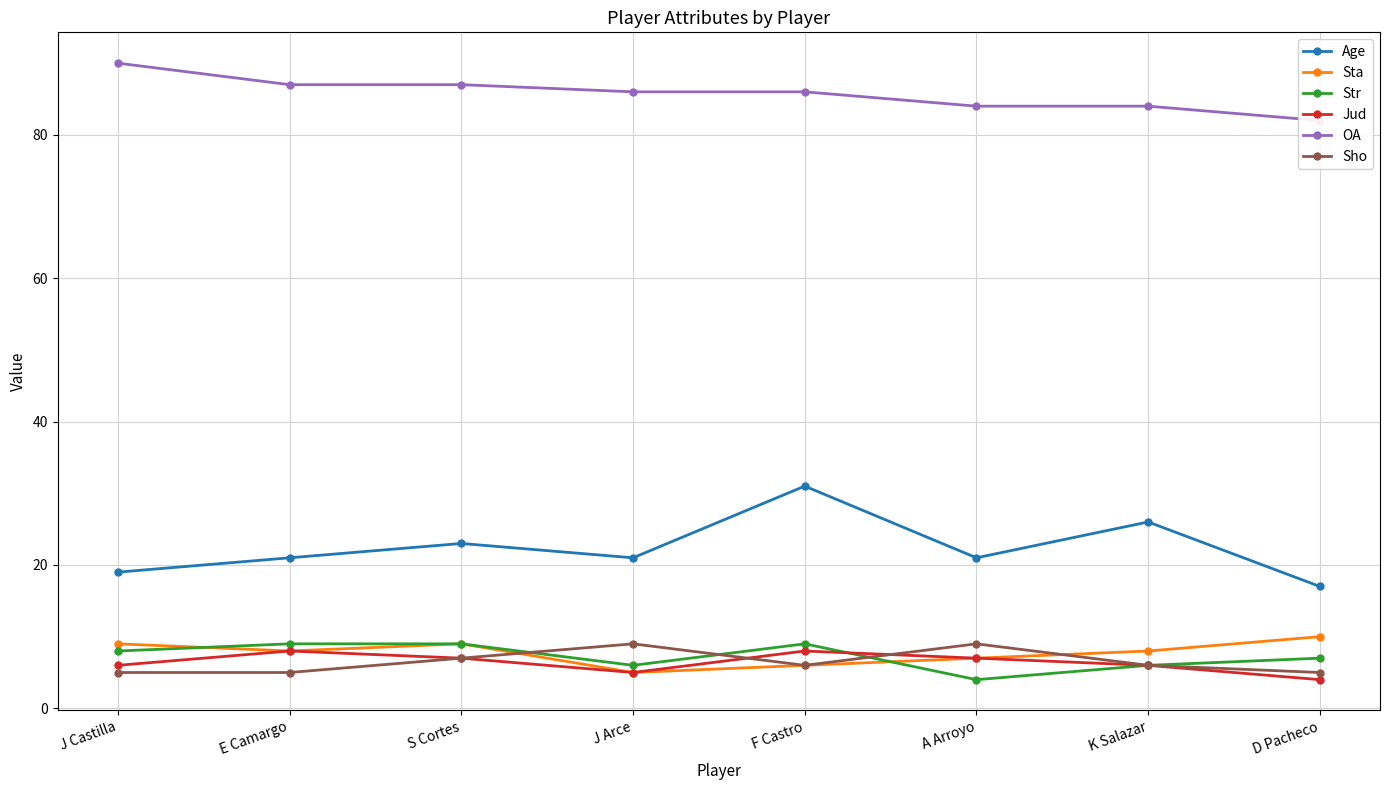

How many series are shown in this chart?

6